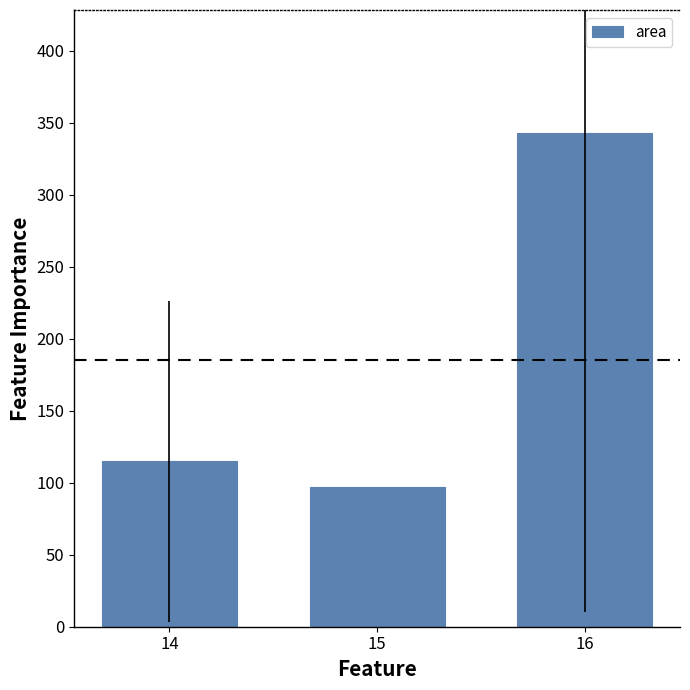

How many data points does each series have?

3